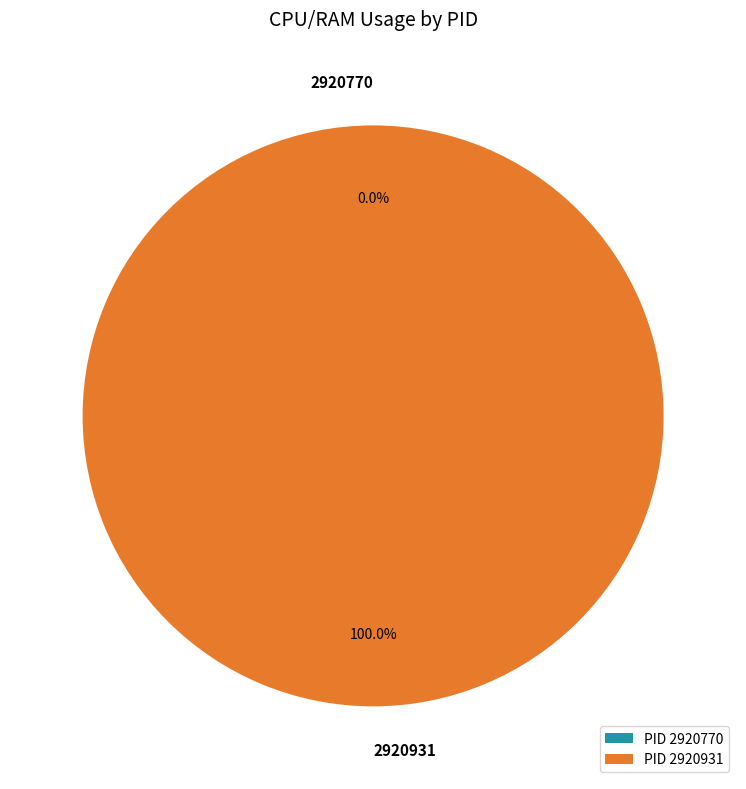

What percentage is the 2920931 slice, to the nearest percent?

100%